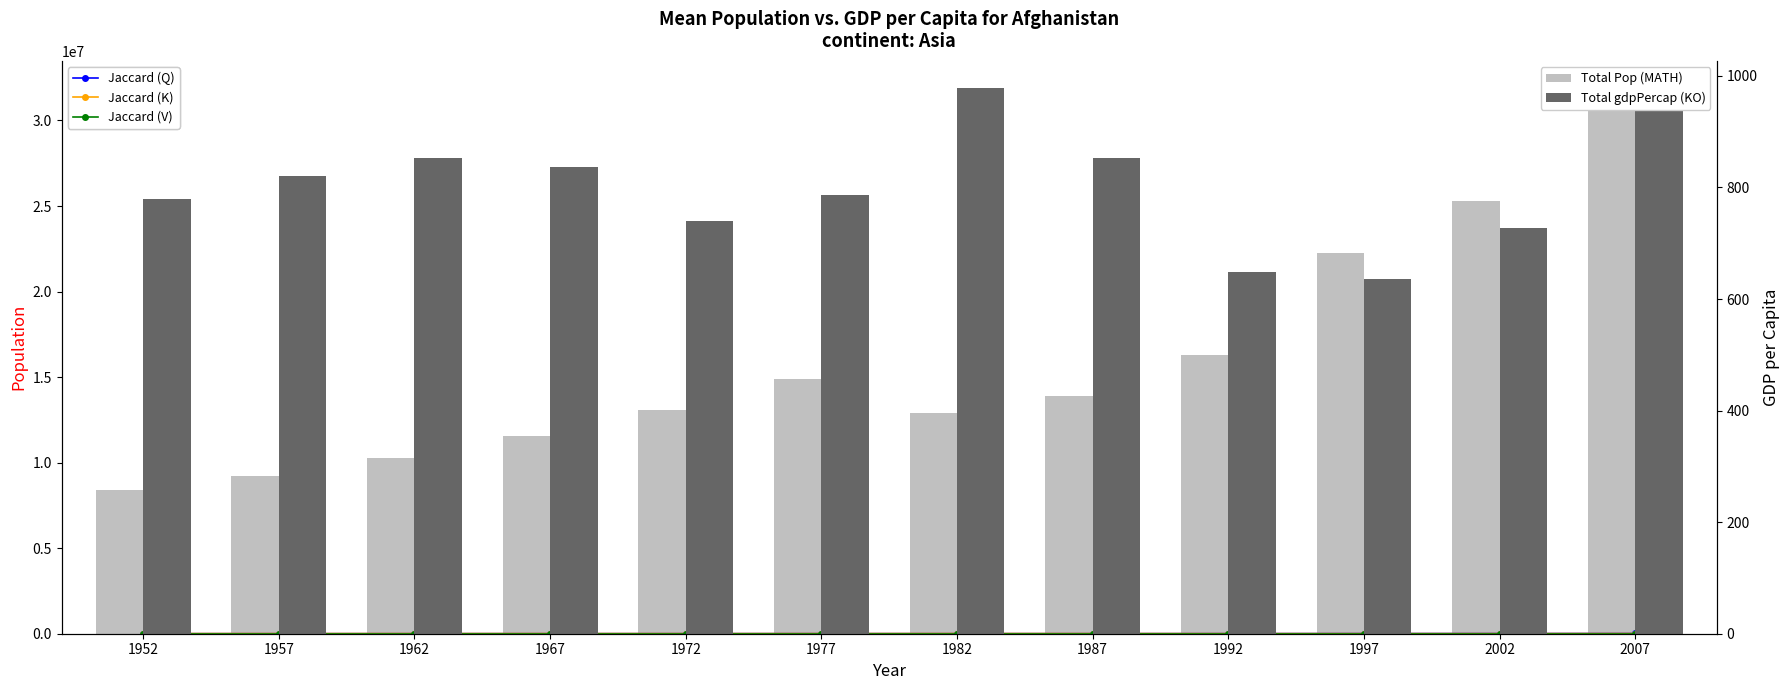

What are all the series names shown in the legend?

Jaccard (Q), Jaccard (K), Jaccard (V), Total Pop (MATH), Total gdpPercap (KO)